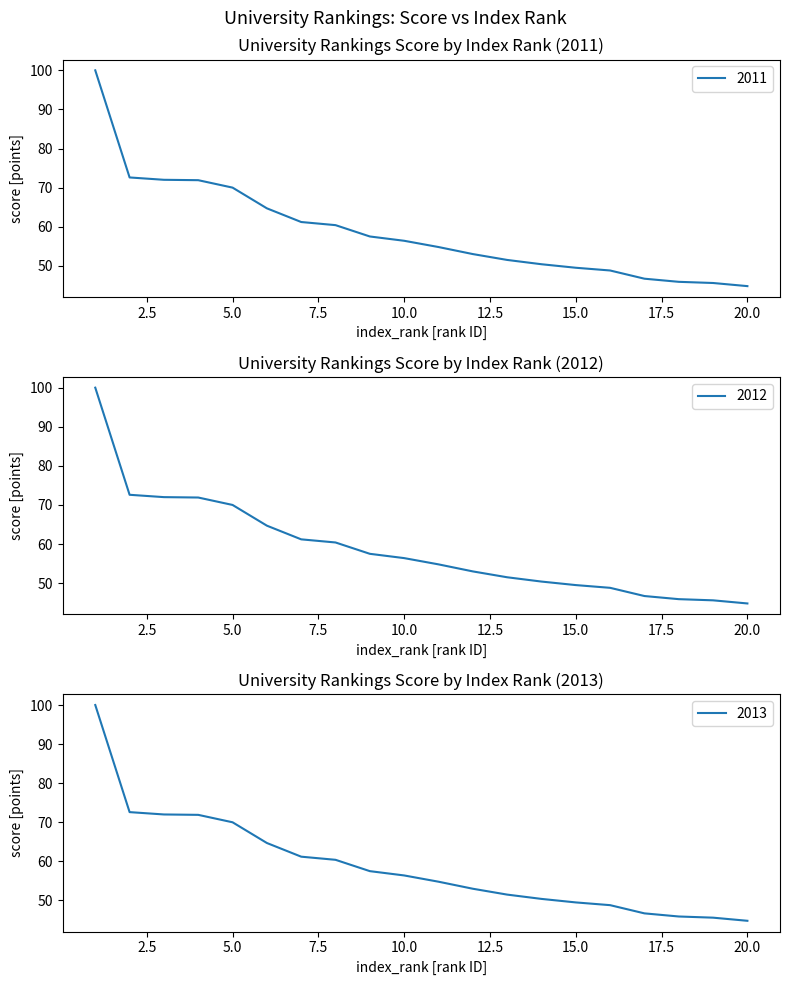

Is it true that 2011 equals 60.4 at 8?

True